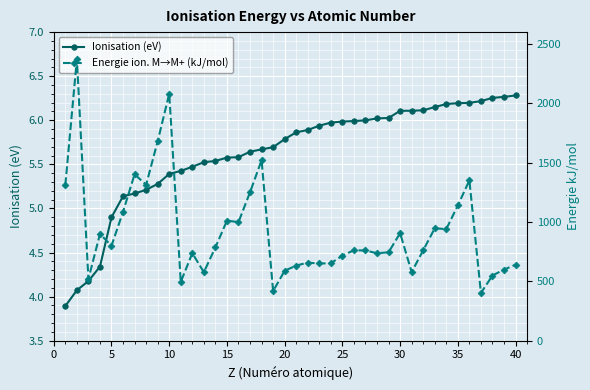

True or false: Ionisation (eV) and Energie ion. M→M+ (kJ/mol) cross at least once.

False